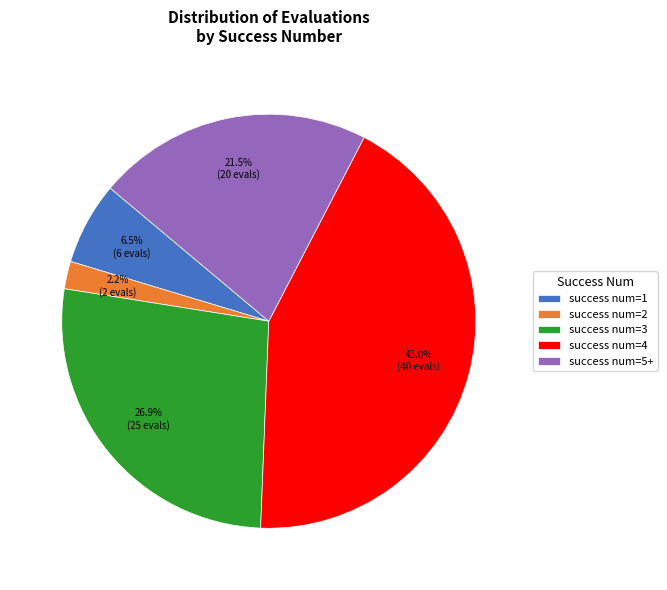

Between success num=3 and success num=4, which is larger?

success num=4